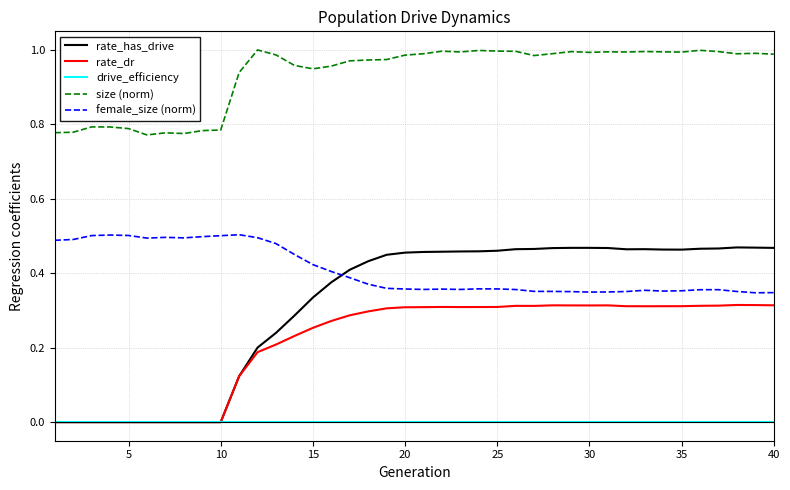

Which series has the largest total across all categories?

size (norm)